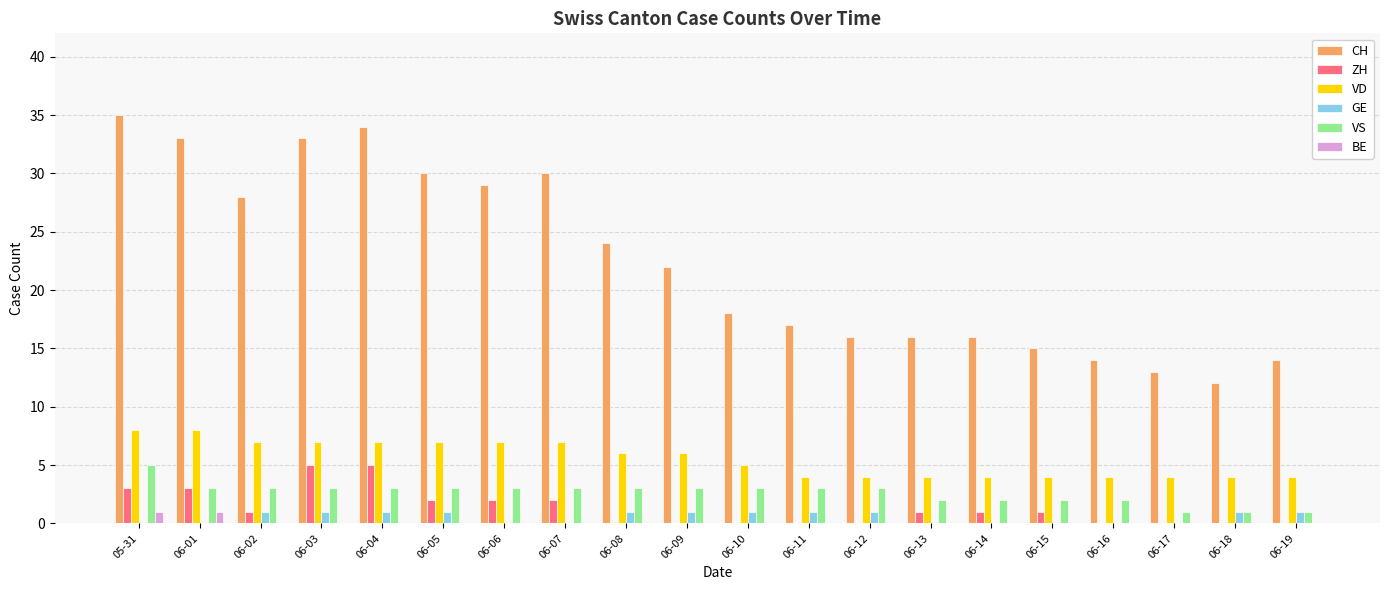

True or false: BE has a value of 0 at 06-15.

True